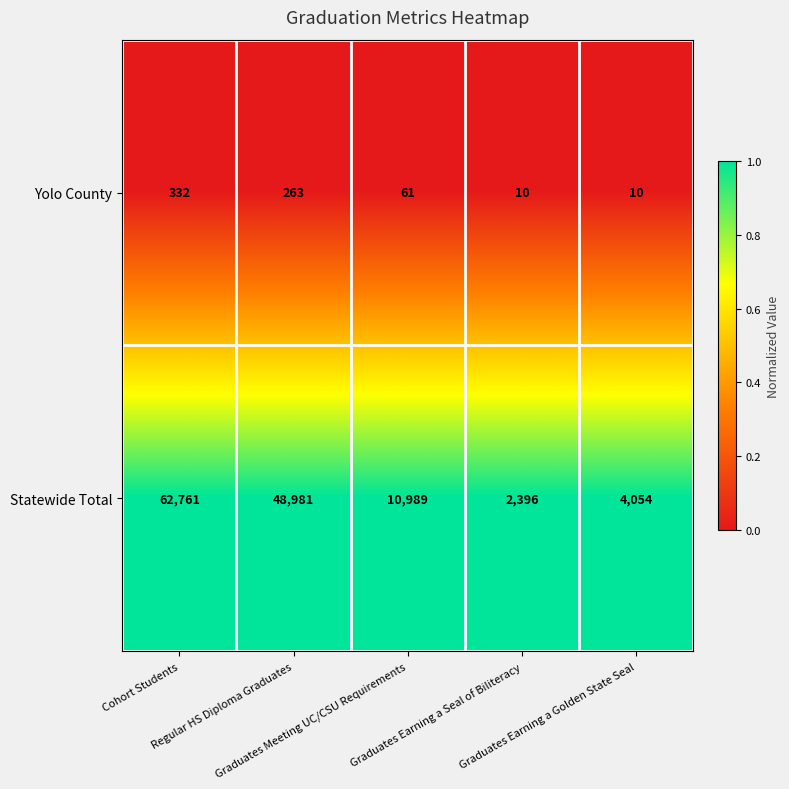

What is the spread (max minus min) of values at Graduates Meeting UC/CSU Requirements?

10928